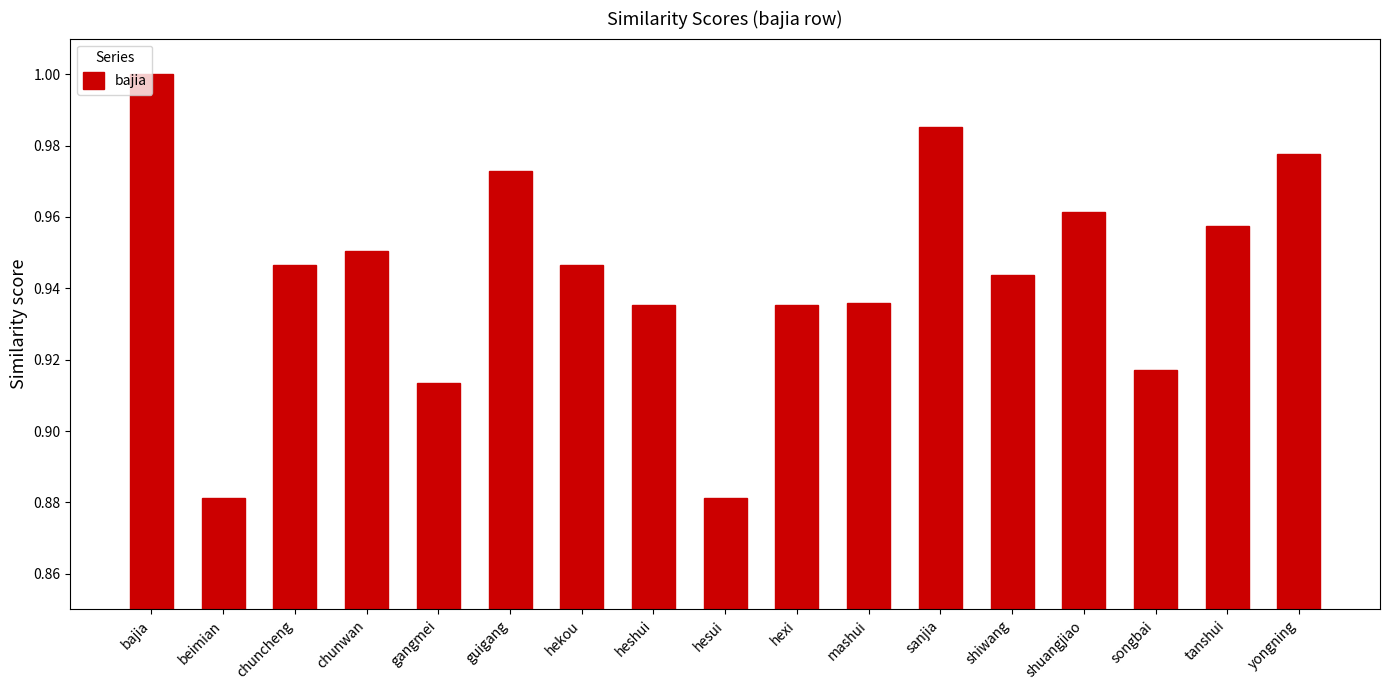

Which label corresponds to the largest value in the chart?

bajia